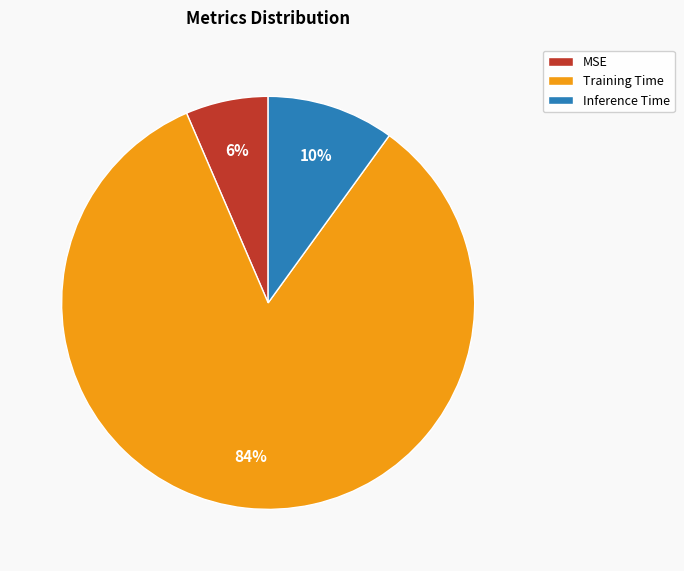

What percentage is the Inference Time slice, to the nearest percent?

10%